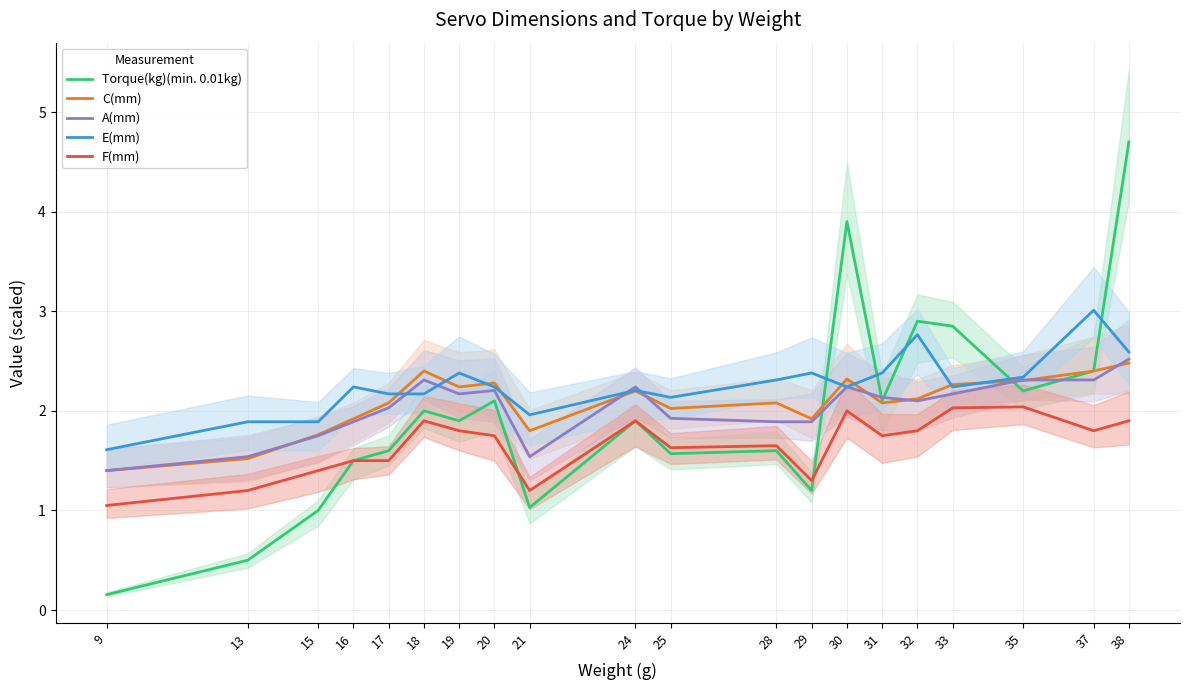

The value of F(mm) at 35 is 2.0. True or false?

True